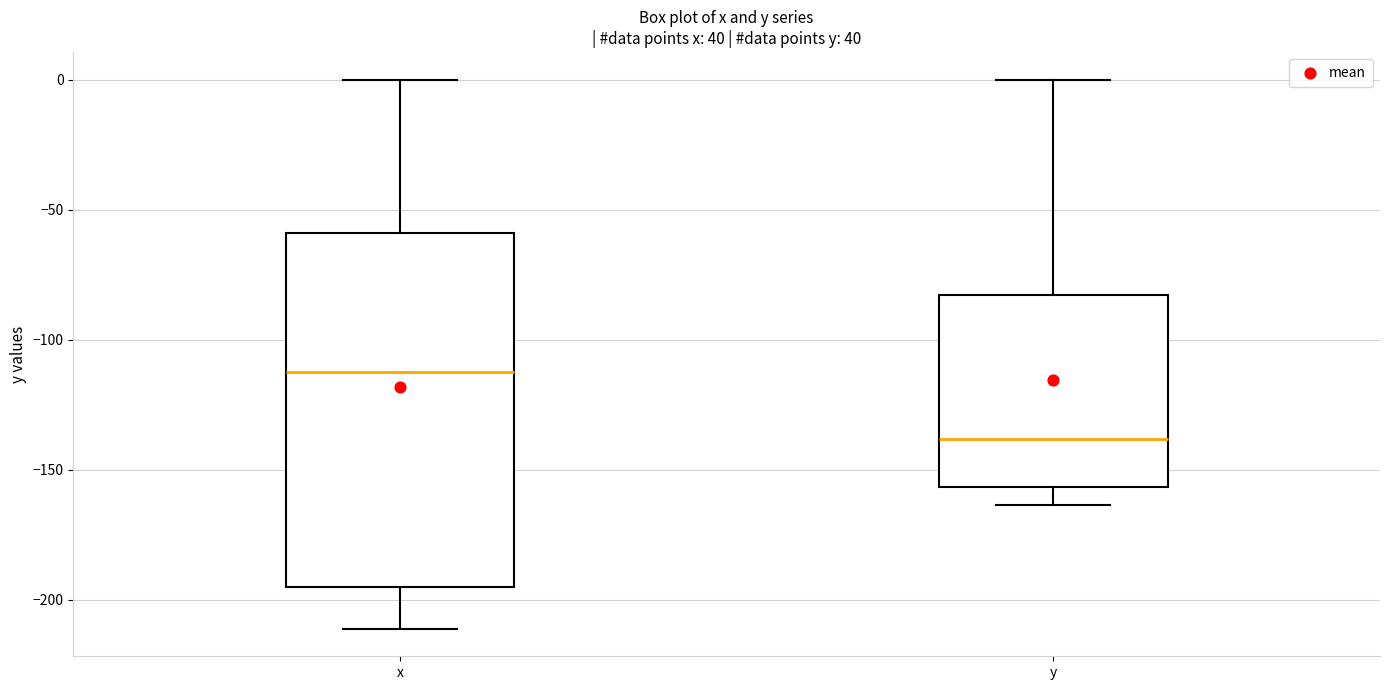

Reading left to right, transcribe this box plot: for each box, give where its median line is, the range the box spans, and where its two whiskers end, as read against the y-axis. The values are not printed on the chart, so give them approximately, as read against the axis.

x: median -115, box -195 to -60, whiskers -210 to 0
y: median -140, box -155 to -85, whiskers -165 to 0